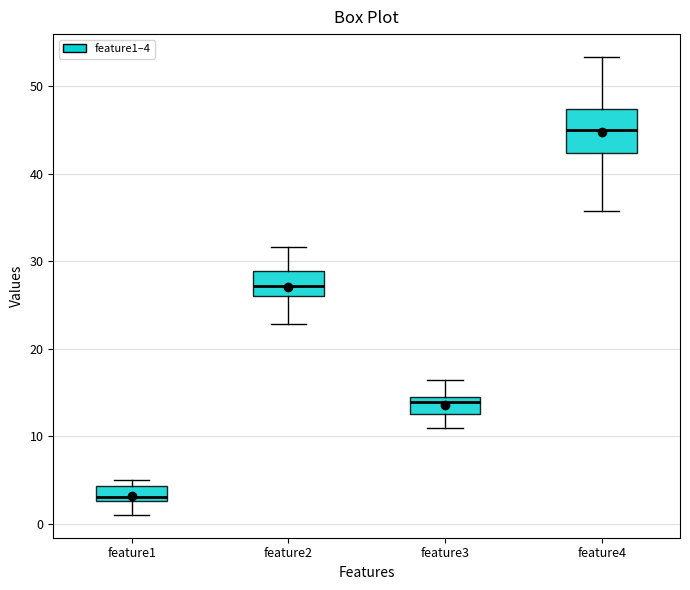

Where does the lower whisker of the box for feature3 end on the y-axis? The values are not printed on the chart, so give them approximately, as read against the axis.

11